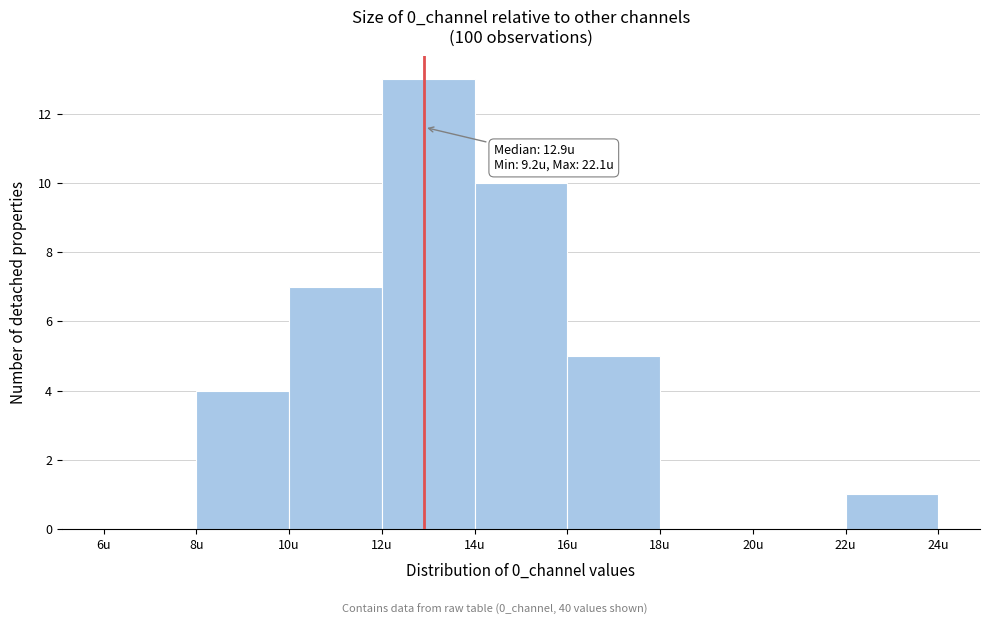

Over which range of the x-axis is the bar tallest?

12 to 14